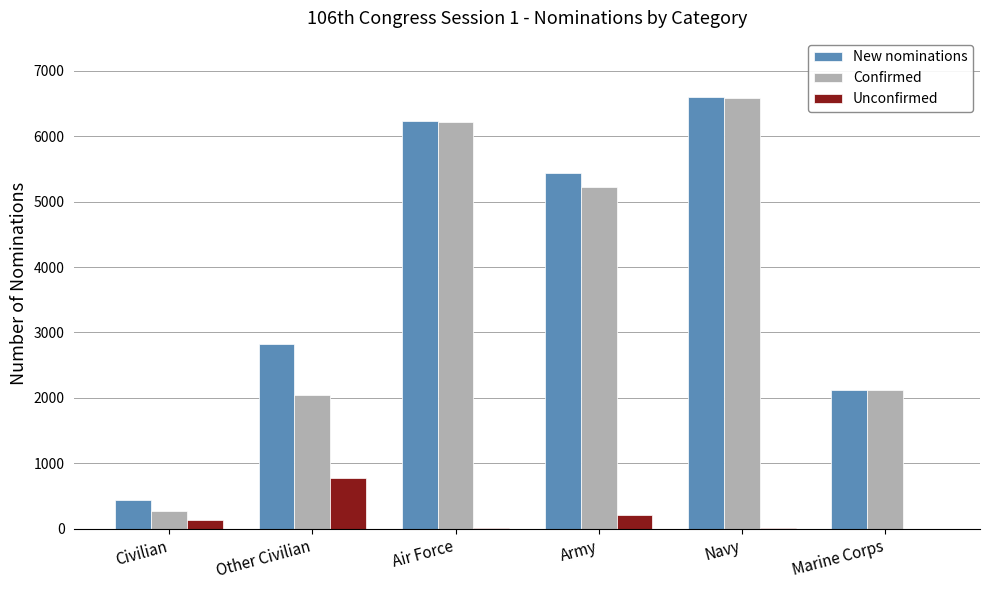

How many groups of bars are there?

6